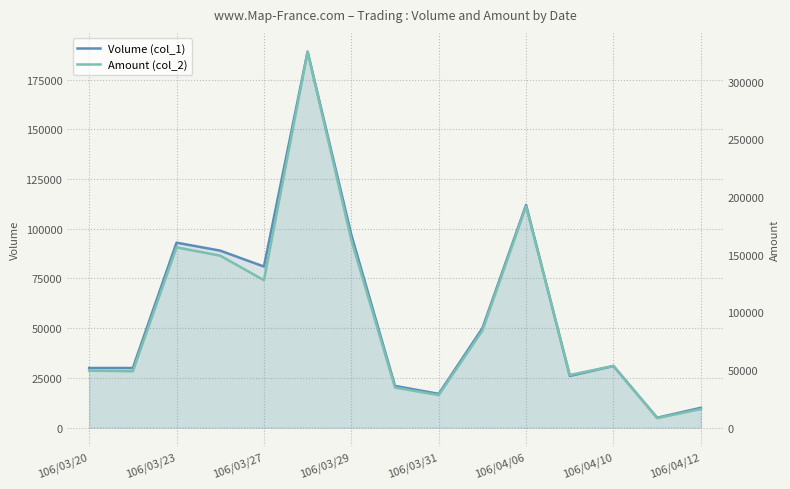

True or false: Volume (col_1) and Amount (col_2) intersect in this chart.

False